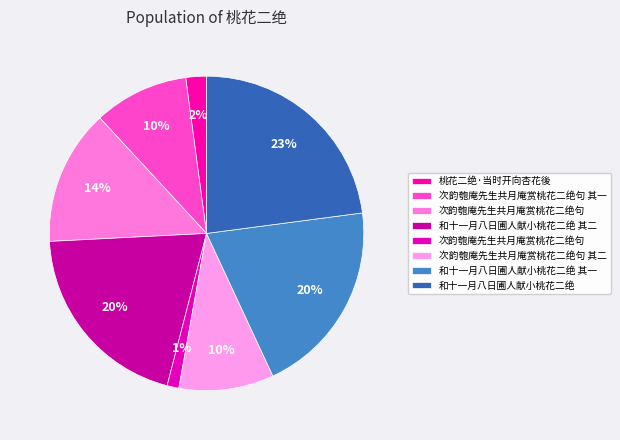

How many slices are in this pie chart?

8